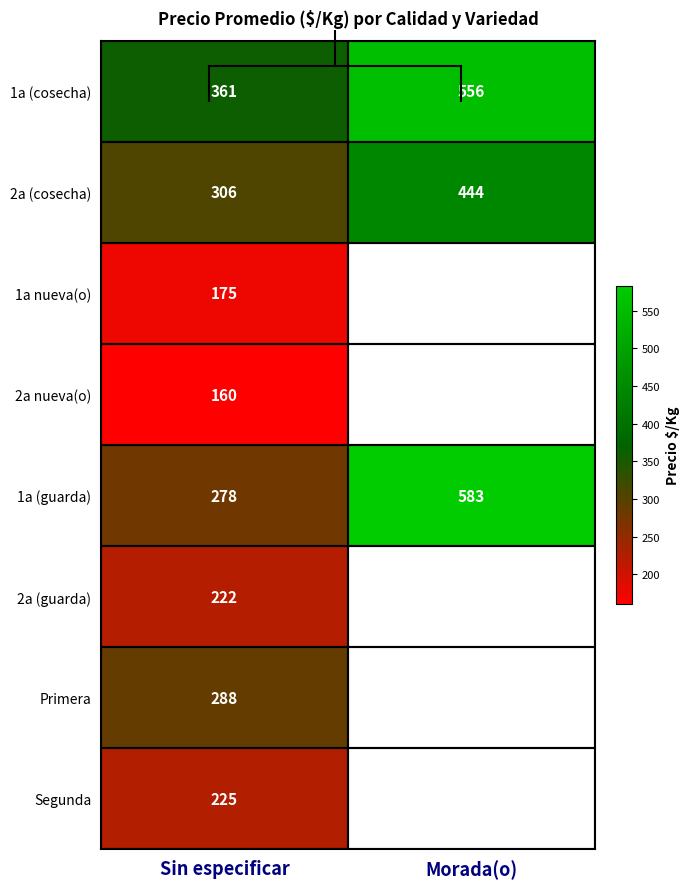

What is the total value across all series at Sin especificar?

2015.0